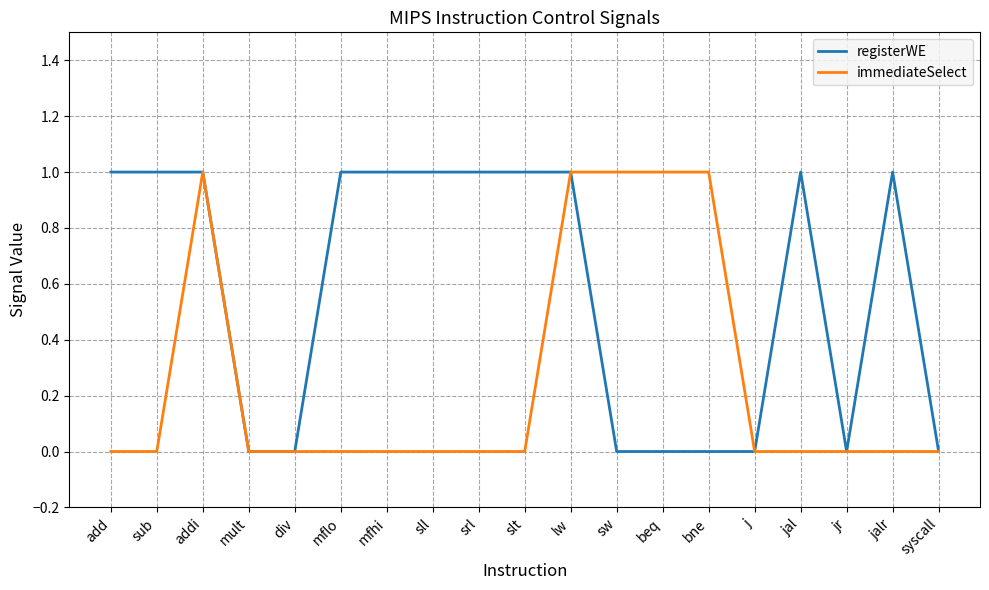

Which series changed the most between j and jalr?

registerWE